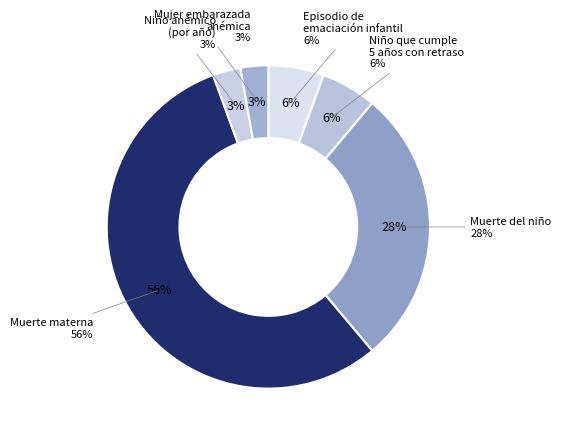

Is Muerte materna the majority of the pie?

Yes